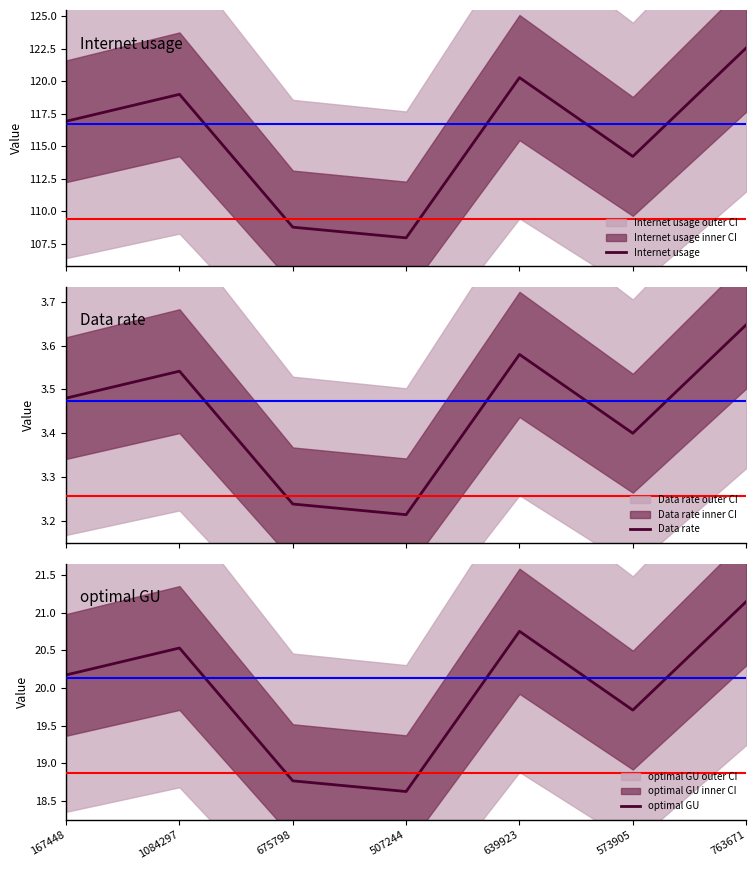

At which label does Data rate reach its peak?

763671